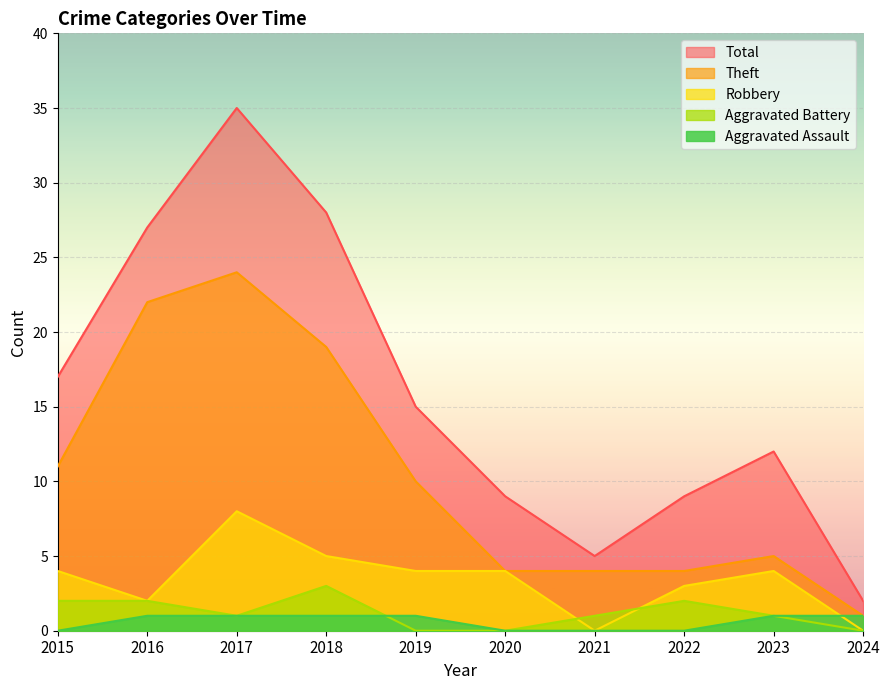

True or false: Aggravated Assault and Total cross at least once.

False